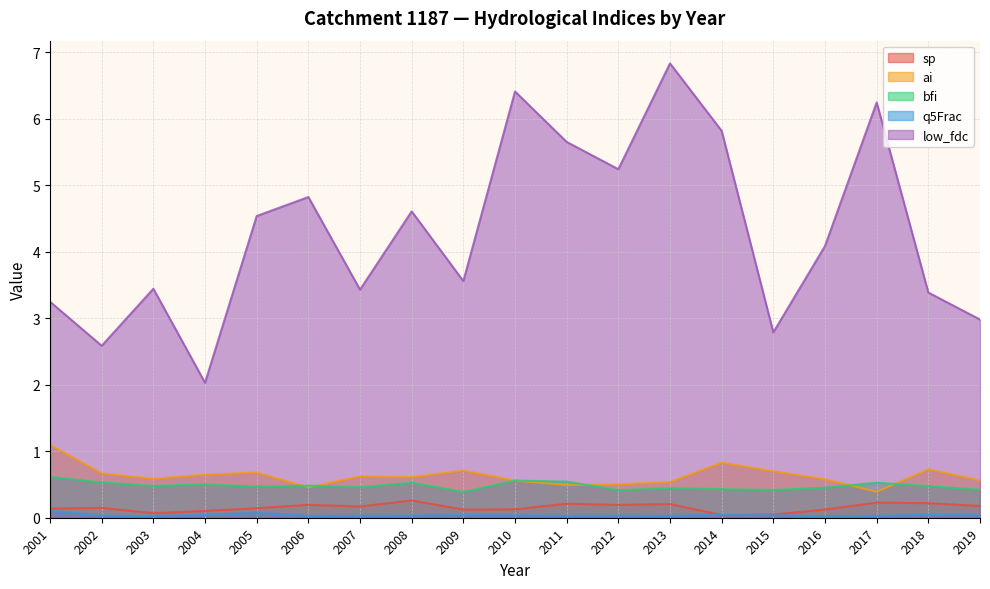

At which label is q5Frac closest to 0?

2016